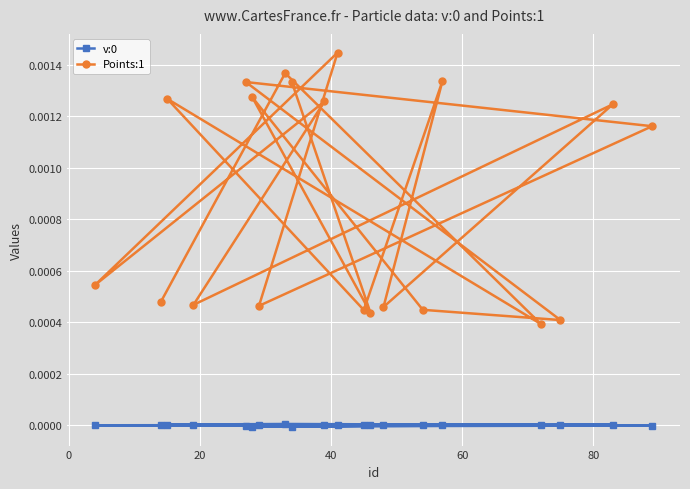

Is this an area chart (filled region under the line)?

No